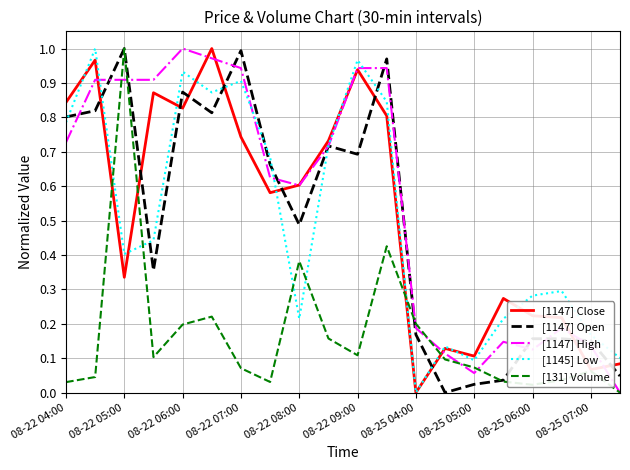

How many lines are shown in the chart?

5